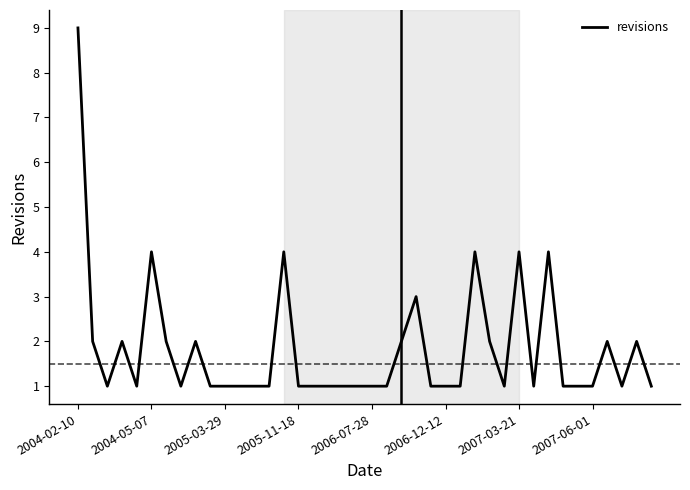

What is the difference between the maximum and minimum values?

8